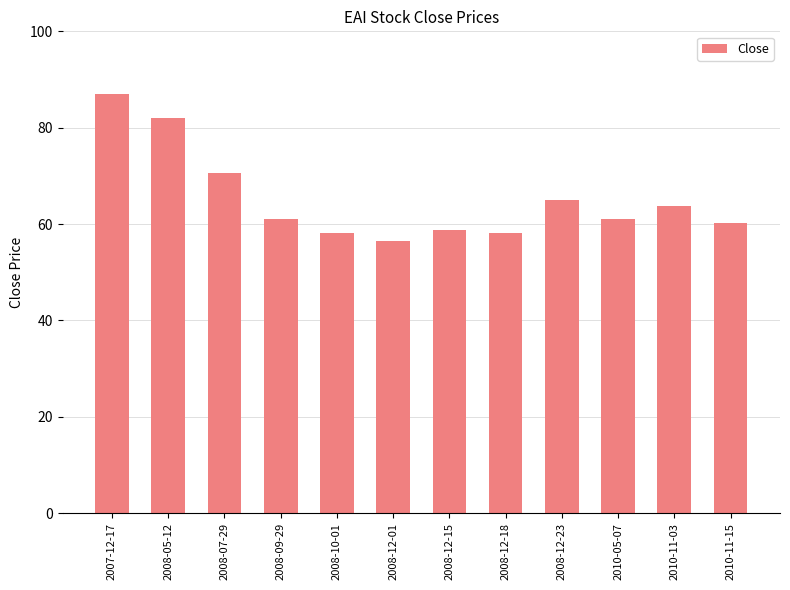

Approximately how many times larger is the value at 2010-11-03 compared to 2008-12-18?

1.1